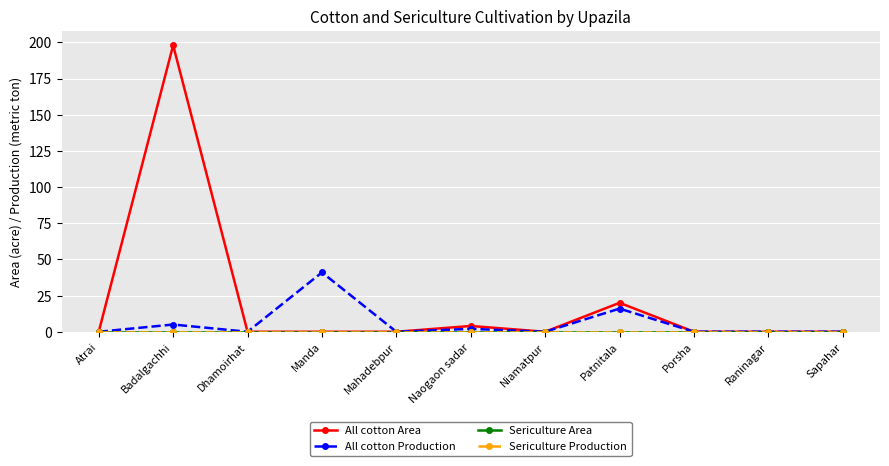

How many interior local peaks does the All cotton Area series have?

3